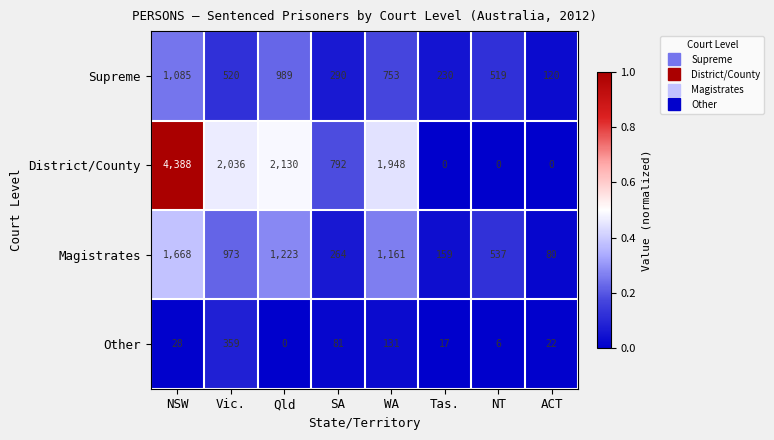

What is the difference between the Supreme values at SA and NT?

229